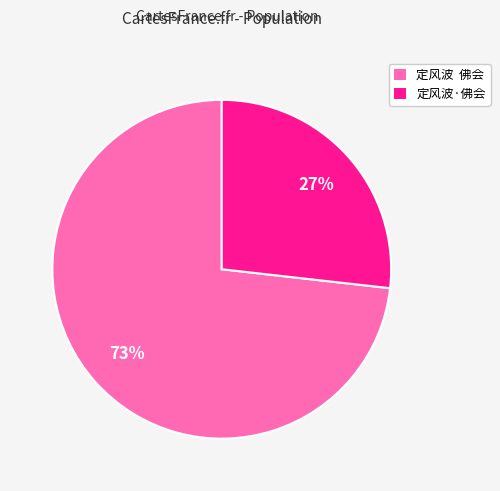

Count the number of slices in the pie.

2